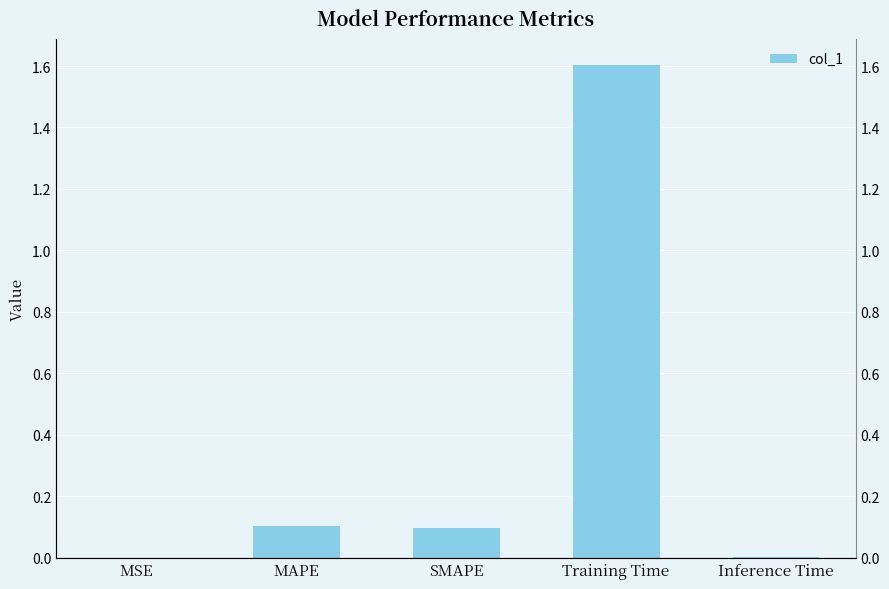

What is the difference between the maximum and minimum values?

1.6